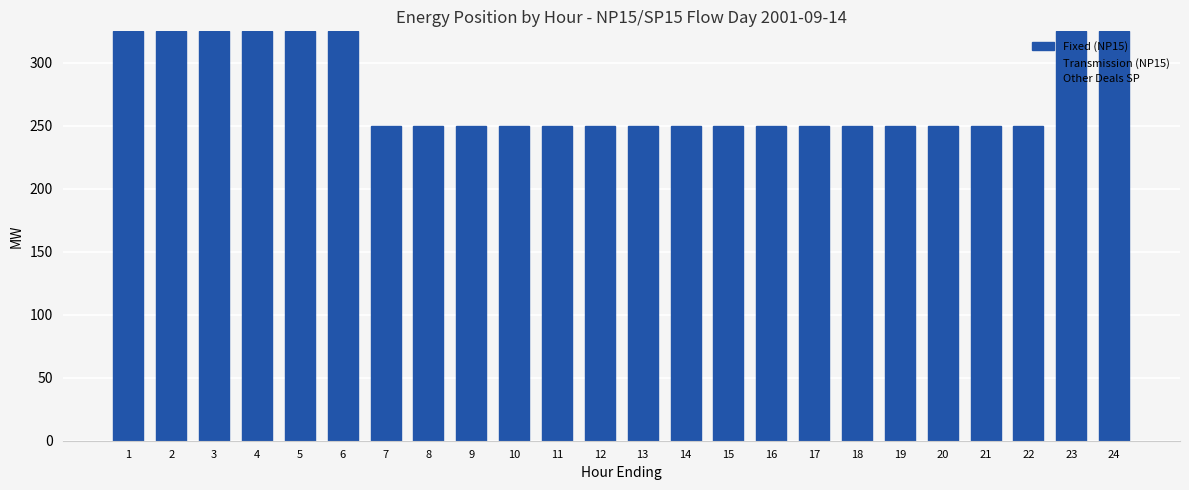

Does the chart contain any negative values?

No